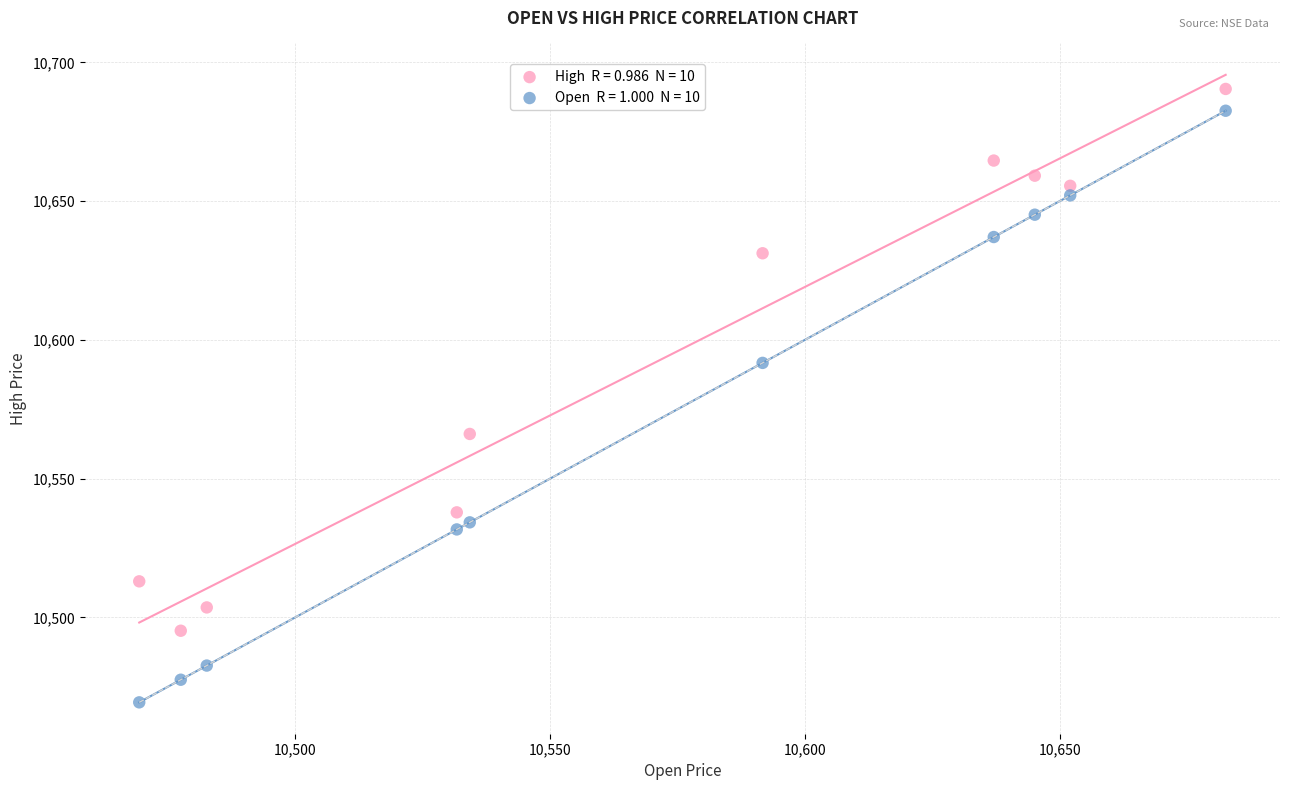

Across all data points, what is the range of X values (max minus min)?

213.1